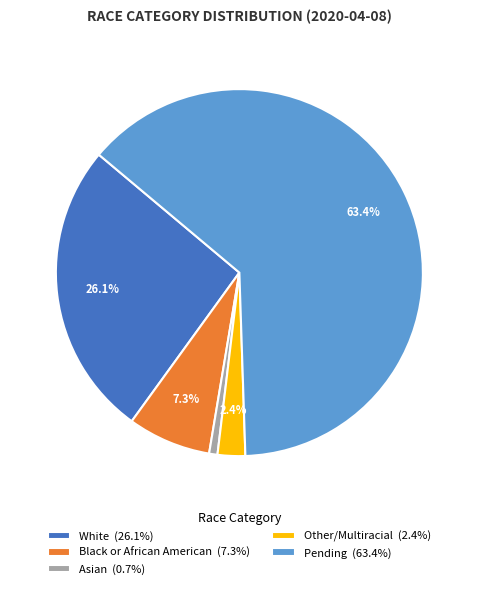

Is Other/Multiracial (2.4%) the majority of the pie?

No